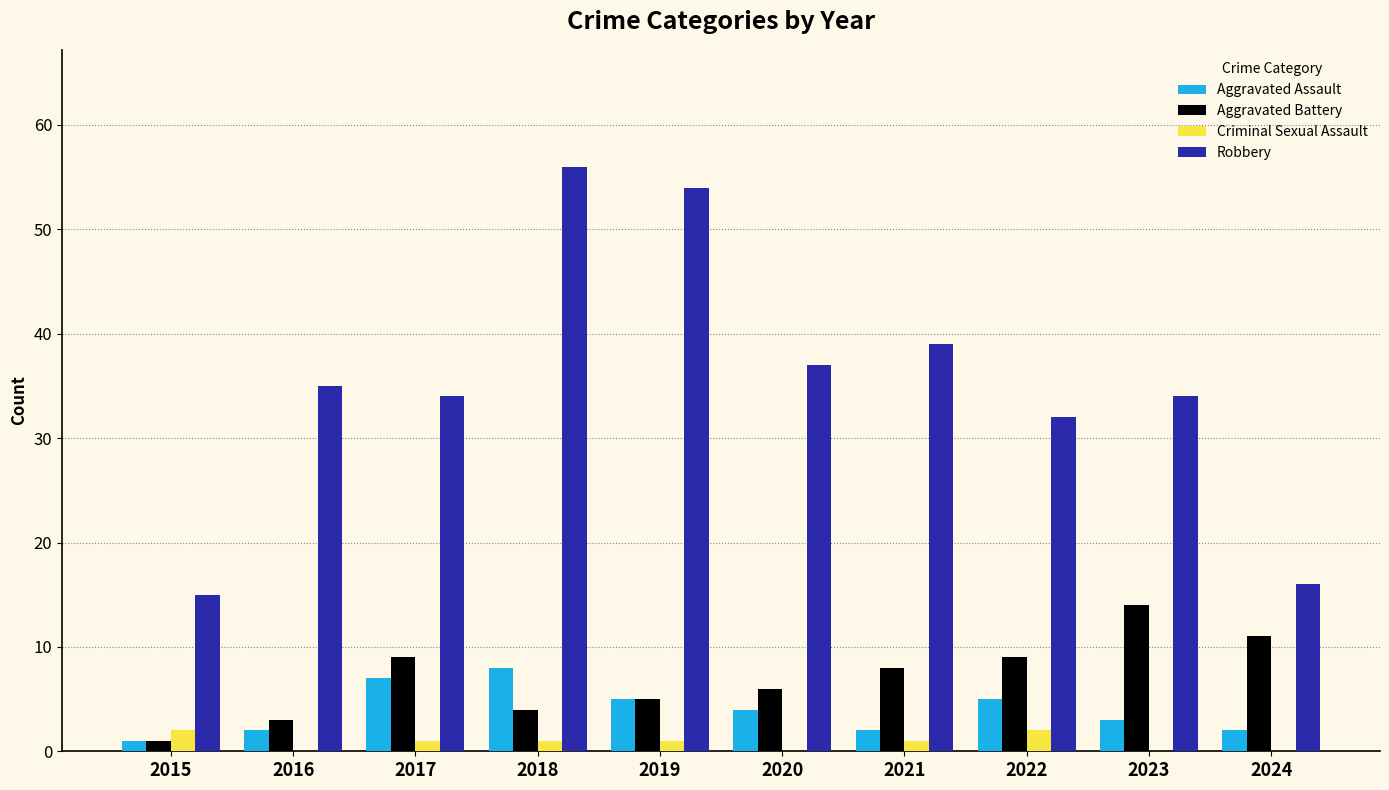

Which series has the largest total across all categories?

Robbery